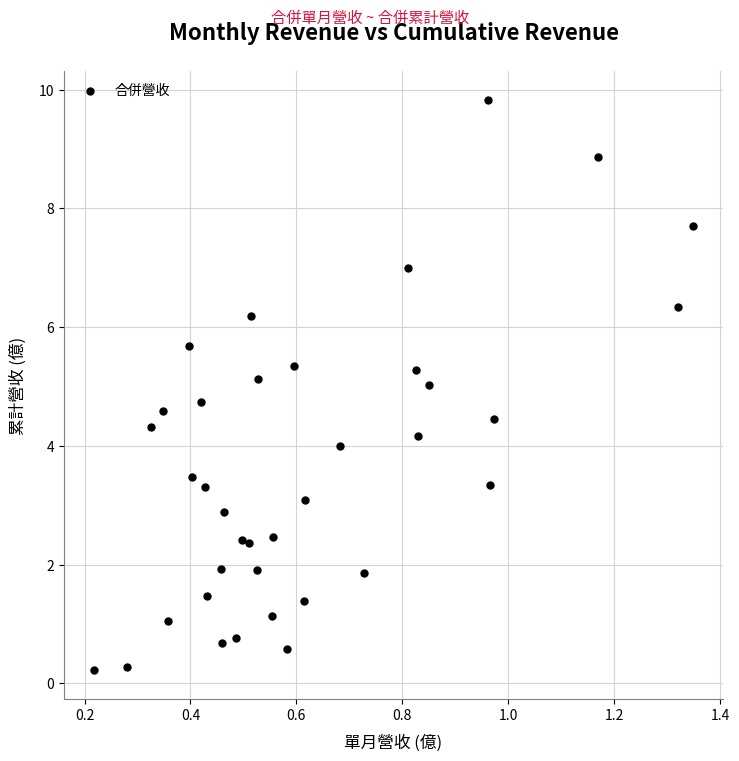

What is the range of Y values (max minus min)?

9.6